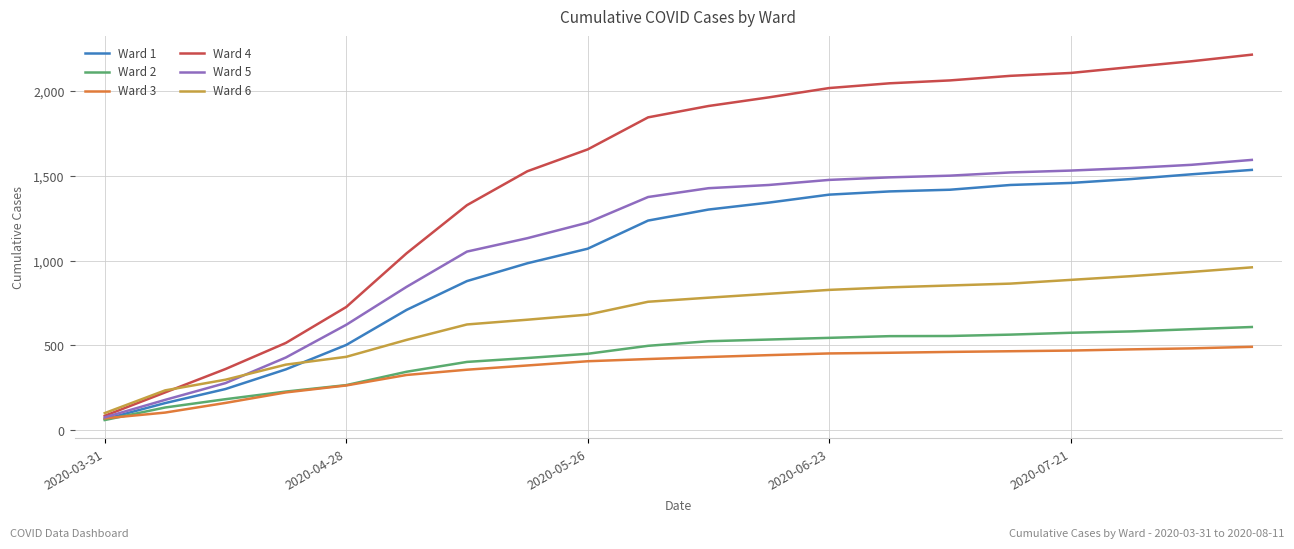

Which series has the largest range (max minus min)?

Ward 4